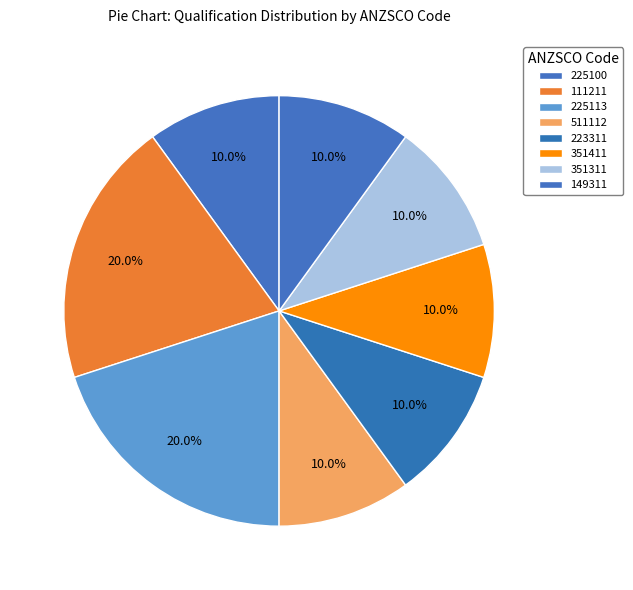

How many segments does this pie chart have?

8